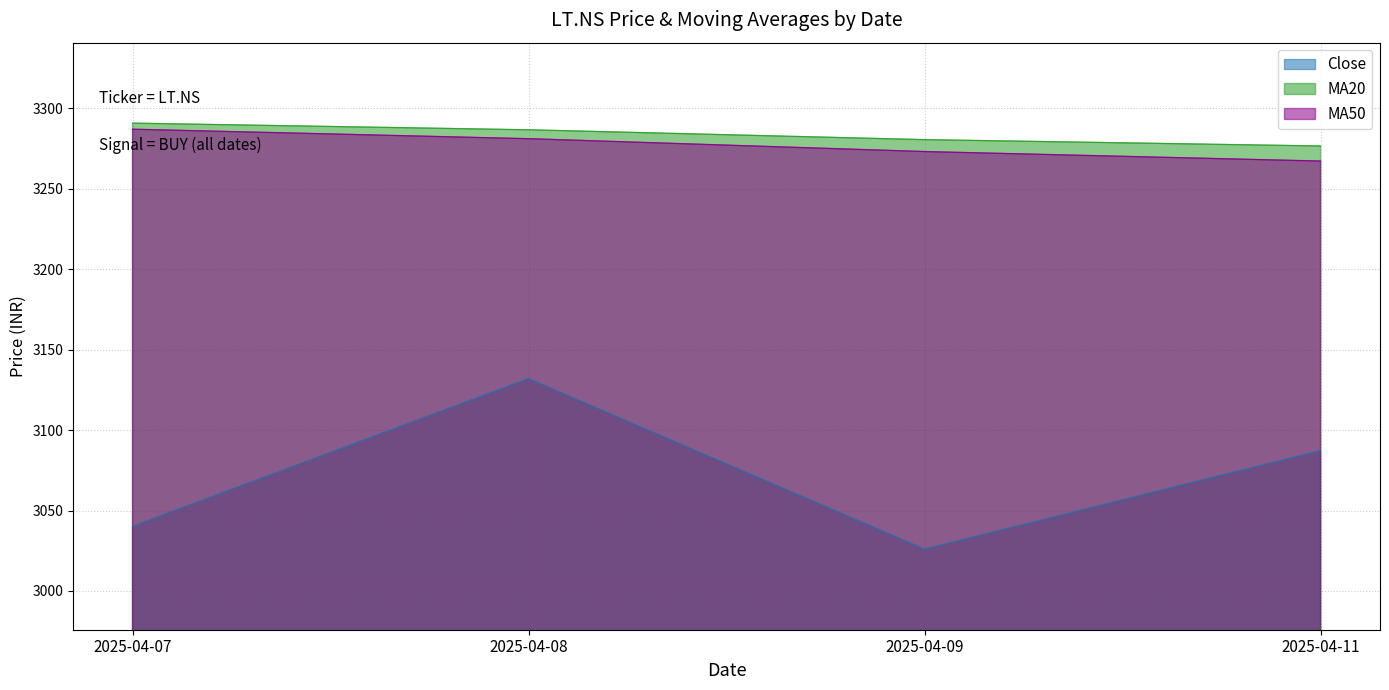

Reading left to right, what are all the values shown in this chart?

Close: 3040.2	3131.9	3025.9	3087.2
MA20: 3290.7	3286.6	3280.4	3276.5
MA50: 3286.9	3281.0	3273.1	3267.1